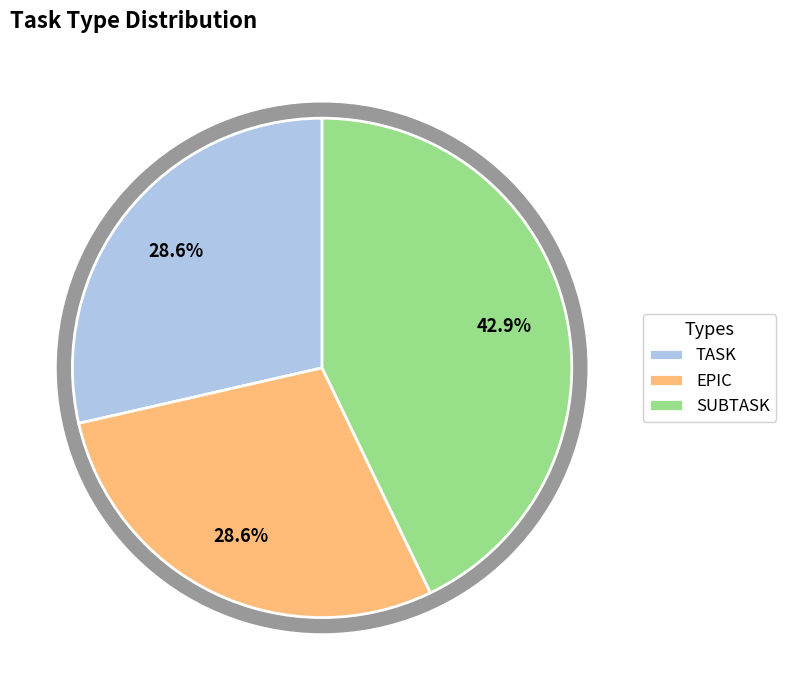

What is the smallest slice in the pie chart?

TASK